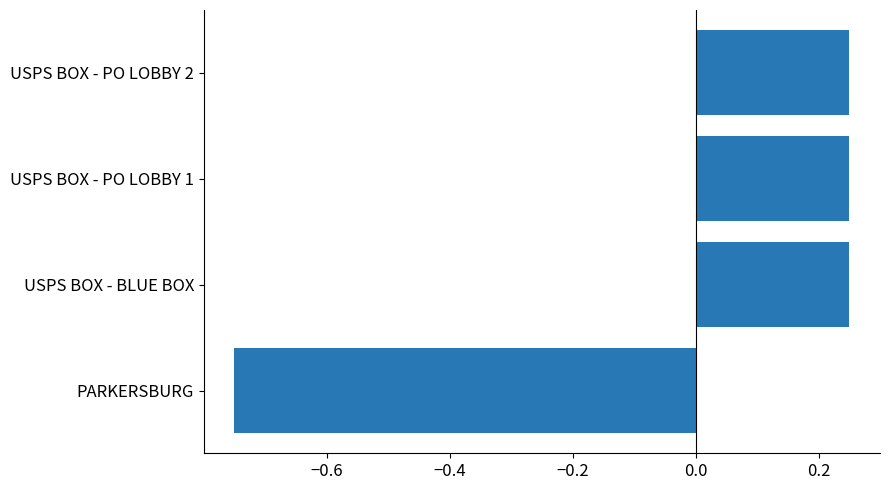

What is the change in value from PARKERSBURG to USPS BOX - BLUE BOX?

+1.0